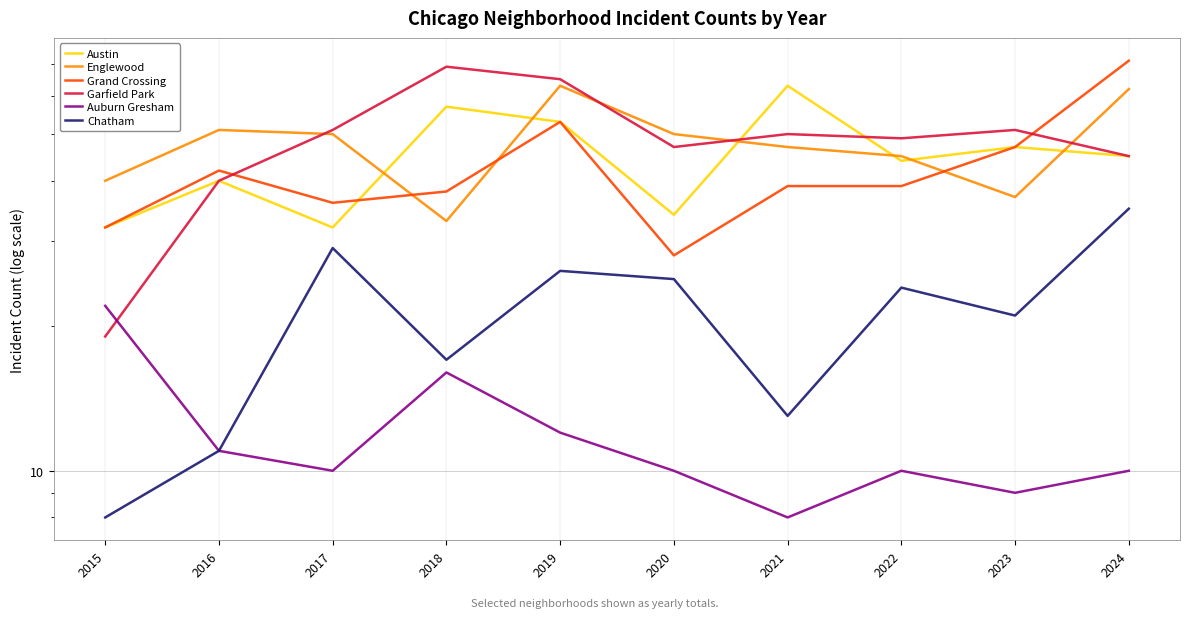

Reading left to right, list all the values displayed in this chart.

Austin: 2015=32	2016=40	2017=32	2018=57	2019=53	2020=34	2021=63	2022=44	2023=47	2024=45
Englewood: 2015=40	2016=51	2017=50	2018=33	2019=63	2020=50	2021=47	2022=45	2023=37	2024=62
Grand Crossing: 2015=32	2016=42	2017=36	2018=38	2019=53	2020=28	2021=39	2022=39	2023=47	2024=71
Garfield Park: 2015=19	2016=40	2017=51	2018=69	2019=65	2020=47	2021=50	2022=49	2023=51	2024=45
Auburn Gresham: 2015=22	2016=11	2017=10	2018=16	2019=12	2020=10	2021=8	2022=10	2023=9	2024=10
Chatham: 2015=8	2016=11	2017=29	2018=17	2019=26	2020=25	2021=13	2022=24	2023=21	2024=35